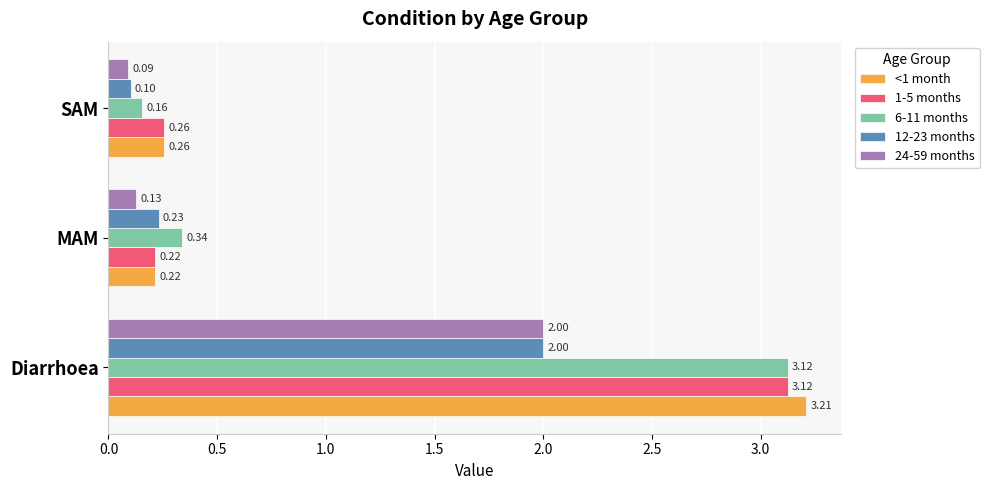

What is the spread (max minus min) of values at Diarrhoea?

1.2